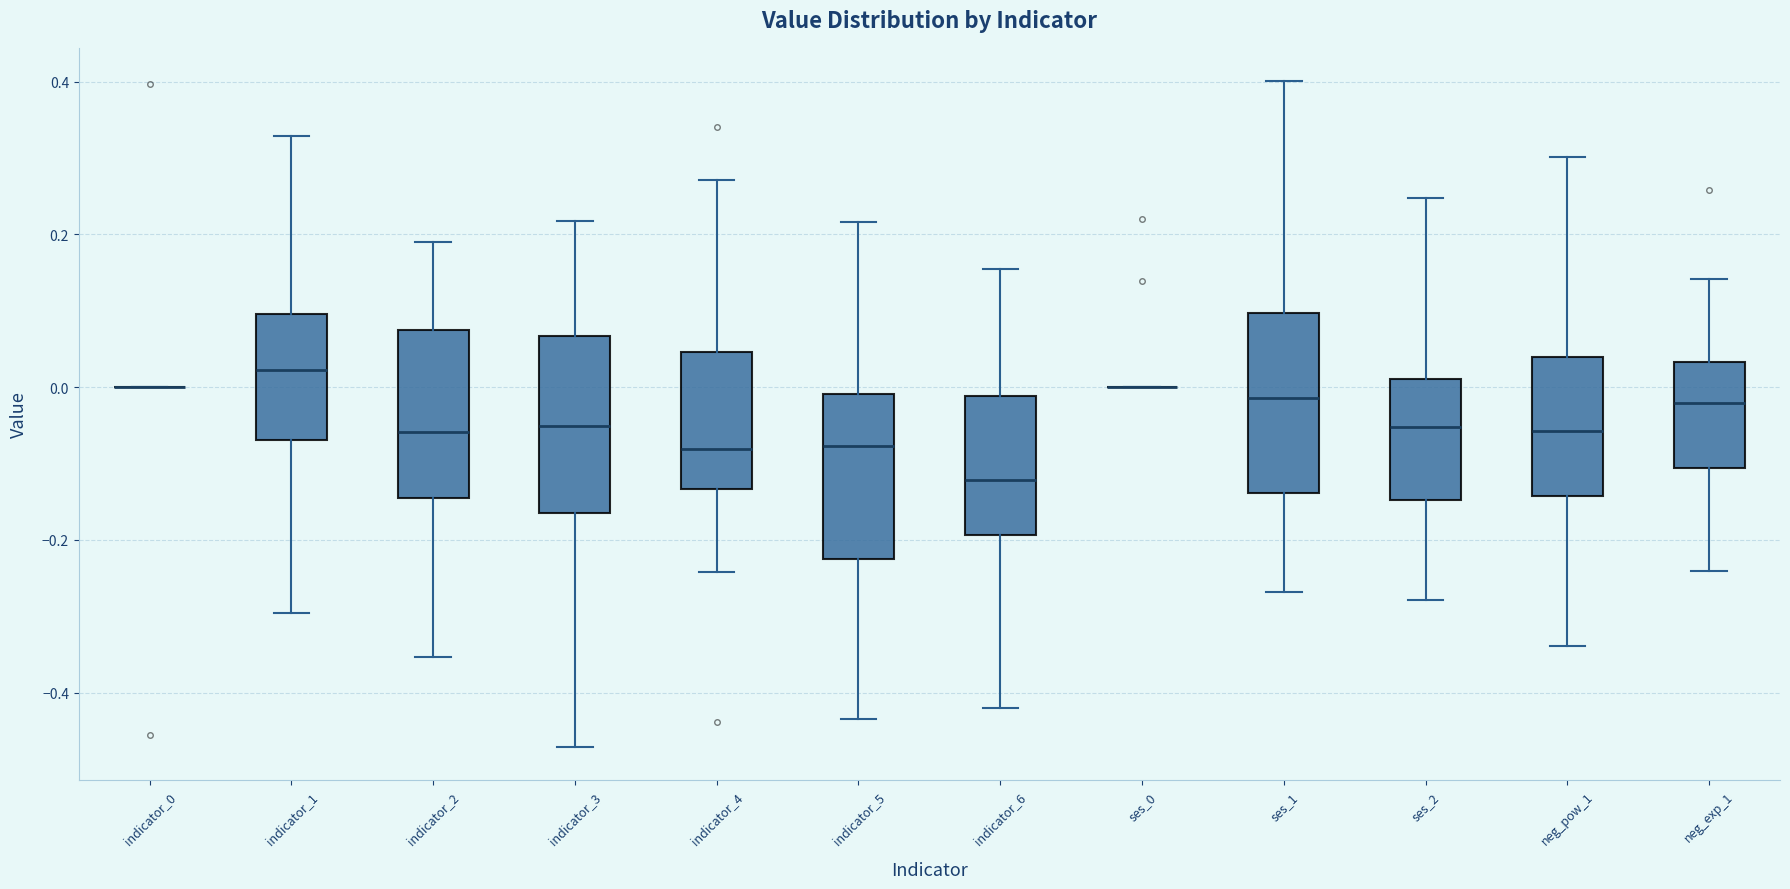

Where is the lower edge of the box for ses_2 on the y-axis? The values are not printed on the chart, so give them approximately, as read against the axis.

-0.14